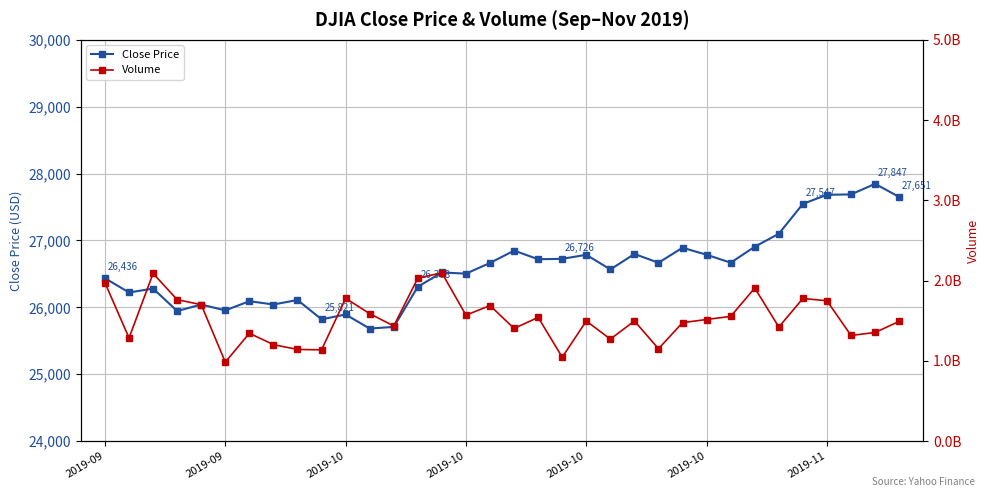

Which category has the lowest value across all series?

11